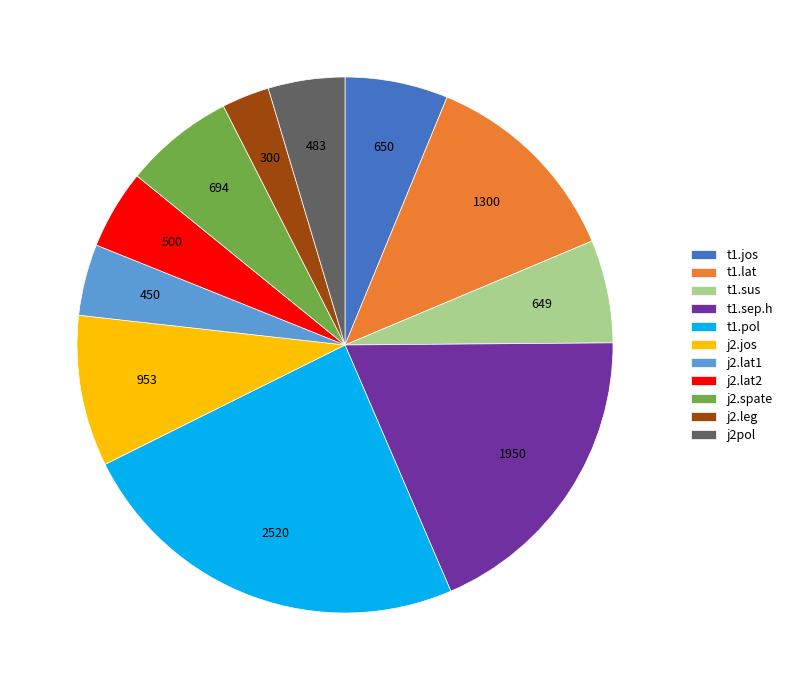

What is the largest slice in the pie chart?

t1.pol